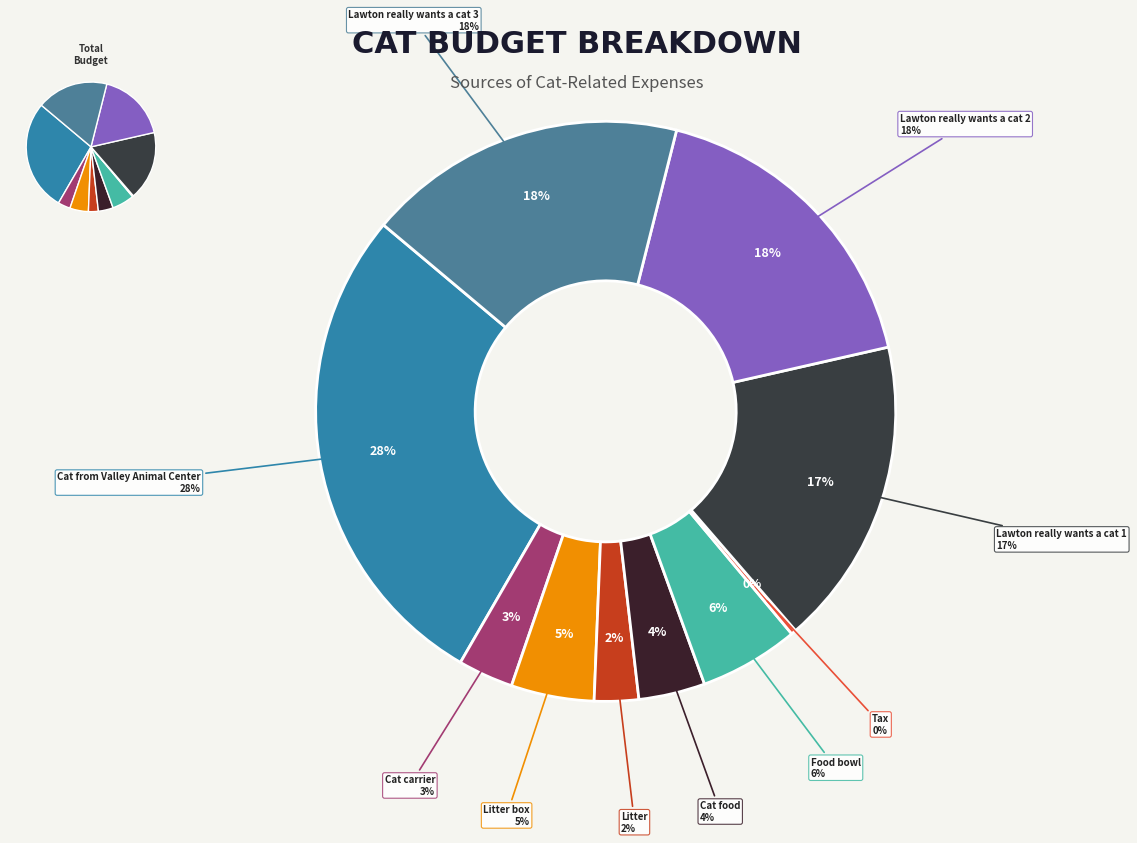

What percentage is NOT represented by Lawton really wants a cat 2?

82.5%